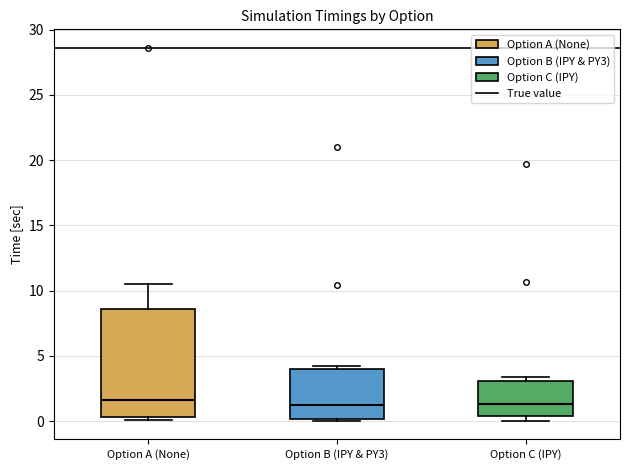

Reading left to right, transcribe this box plot: for each box, give where its median line is, the range the box spans, and where its two whiskers end, as read against the y-axis. The values are not printed on the chart, so give them approximately, as read against the axis.

Option A (None): median 1.5, box 0.5 to 8.5, whiskers 0.0 to 10.5
Option B (IPY & PY3): median 1.0, box 0.0 to 4.0, whiskers 0.0 to 4.0 (just above the box's upper edge)
Option C (IPY): median 1.5, box 0.5 to 3.0, whiskers 0.0 to 3.5